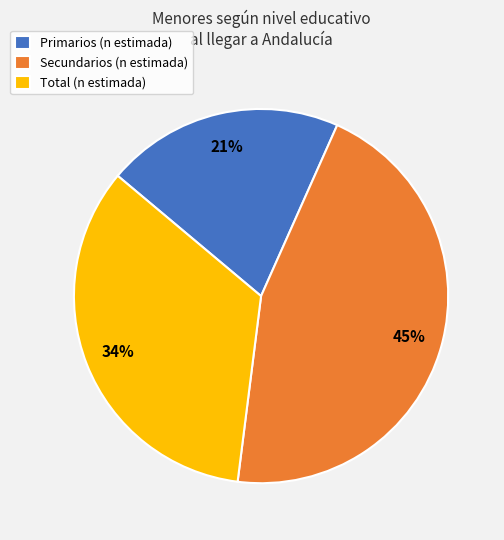

Rank the categories by value from lowest to highest.

Primarios, Total, Secundarios